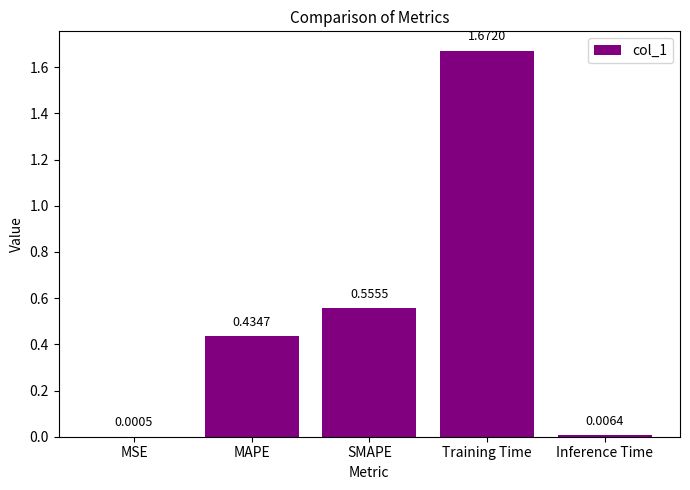

What is the sum of all values?

2.7